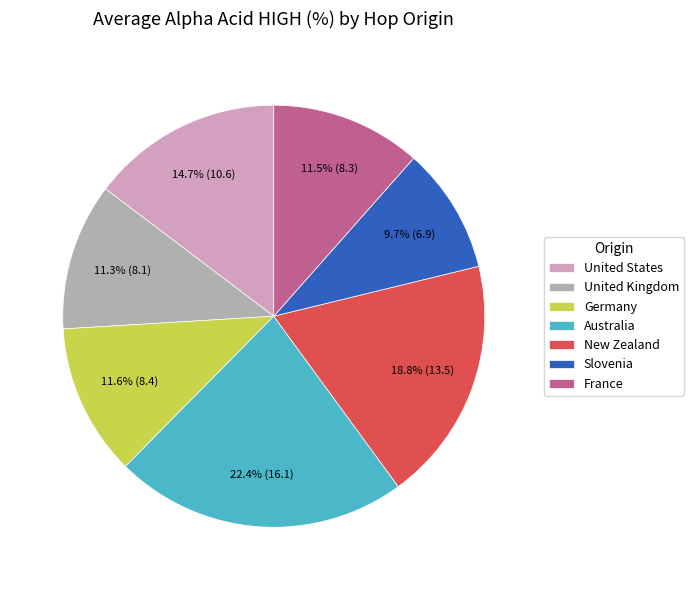

Between New Zealand and Germany, which is larger?

New Zealand